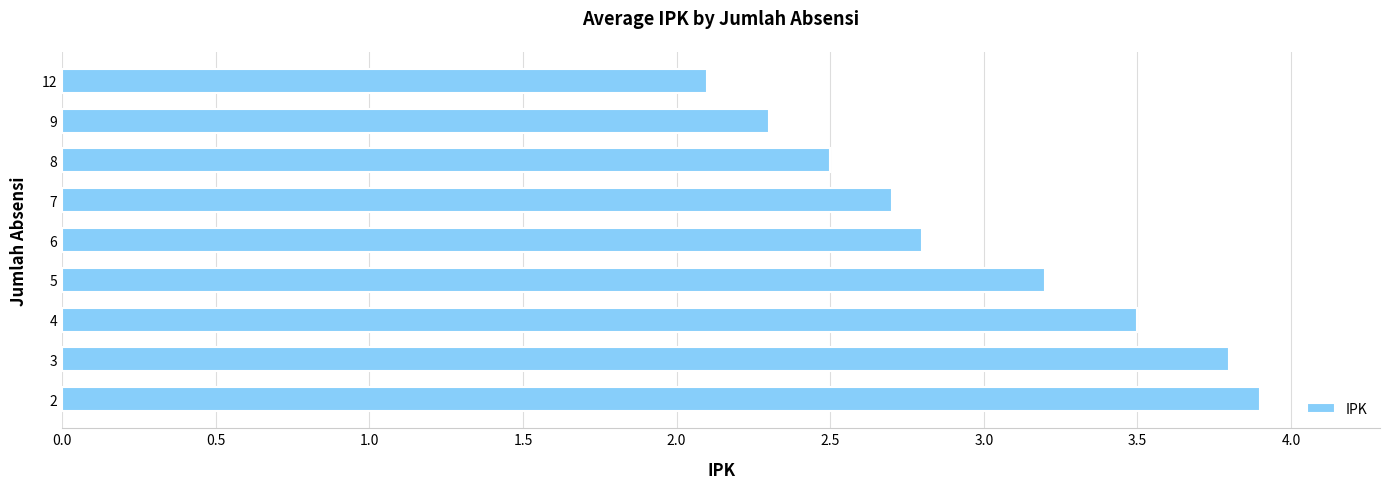

How many bars are there in total?

9